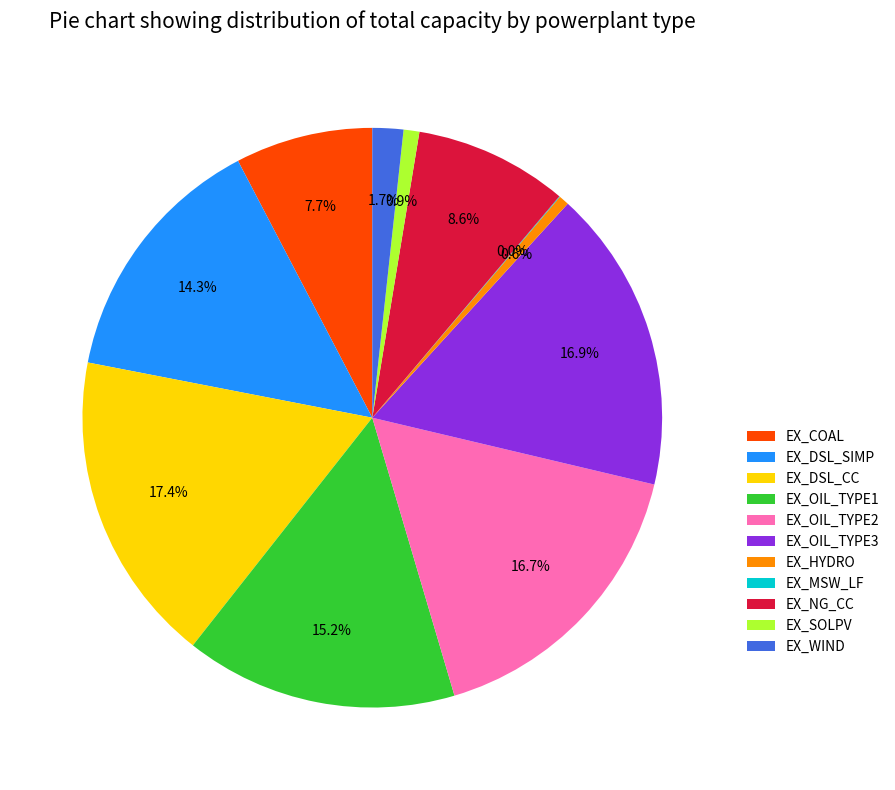

To the nearest percent, what is the combined percentage of EX_OIL_TYPE2 and EX_HYDRO?

17%